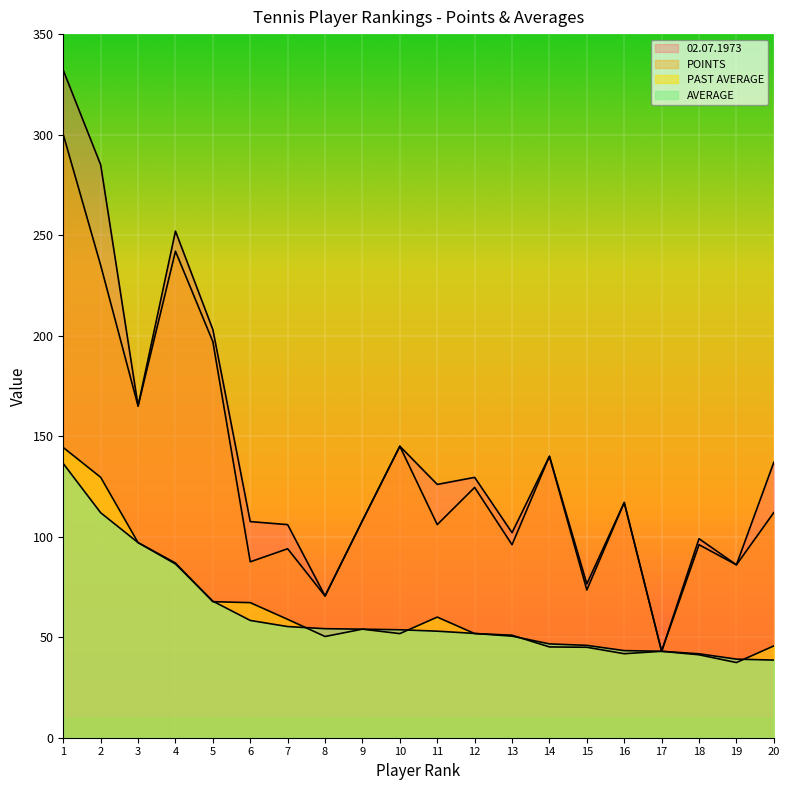

Which has a higher value, 12 or 19?

12